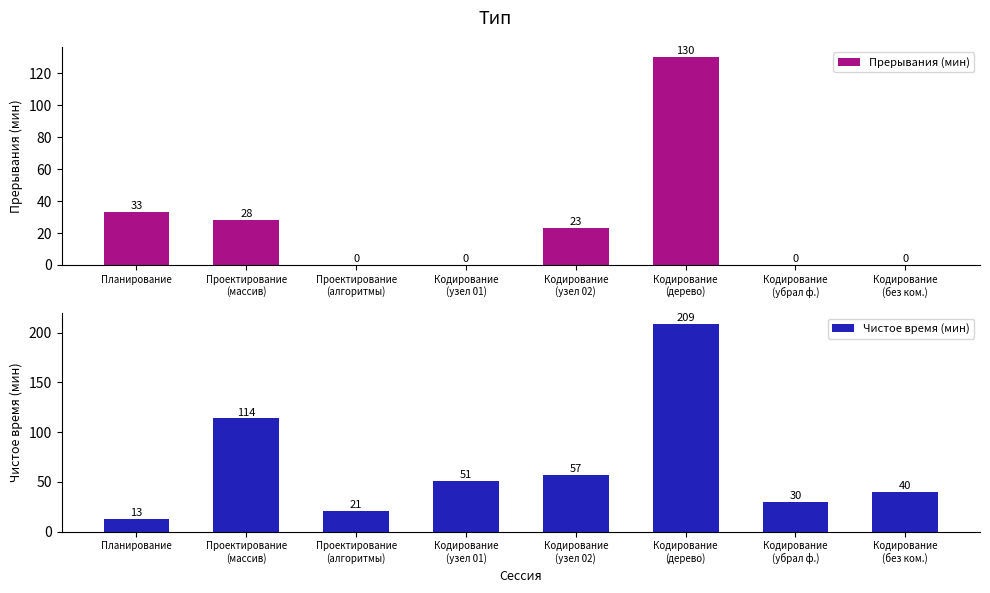

The Прерывания (мин) series shows 55 at Планирование. True or false?

False